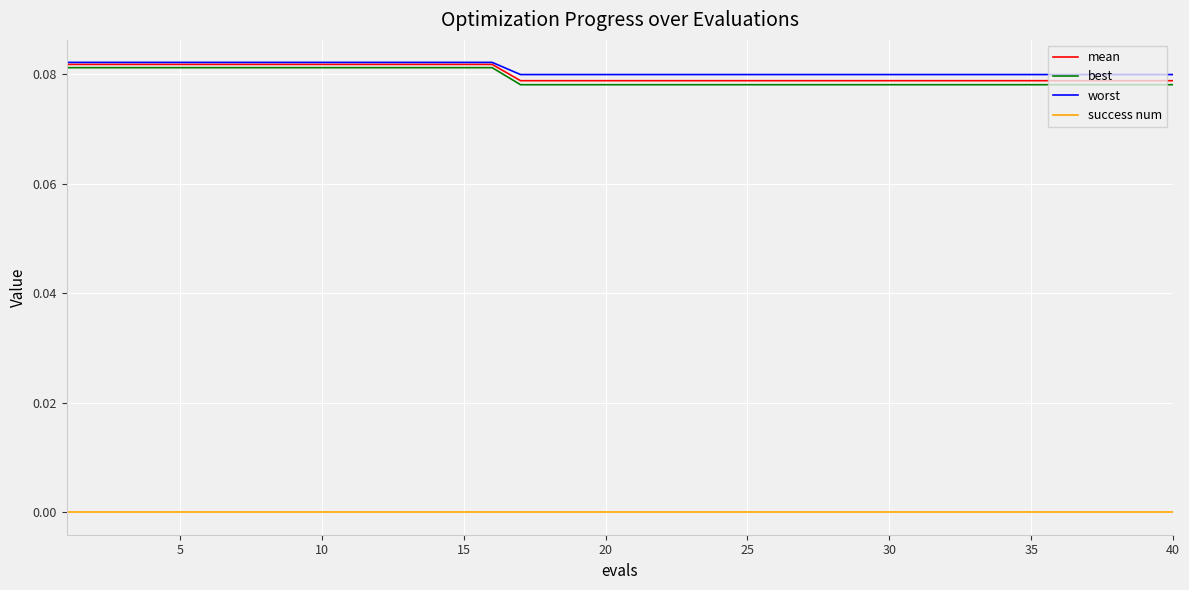

True or false: mean and success num intersect in this chart.

False